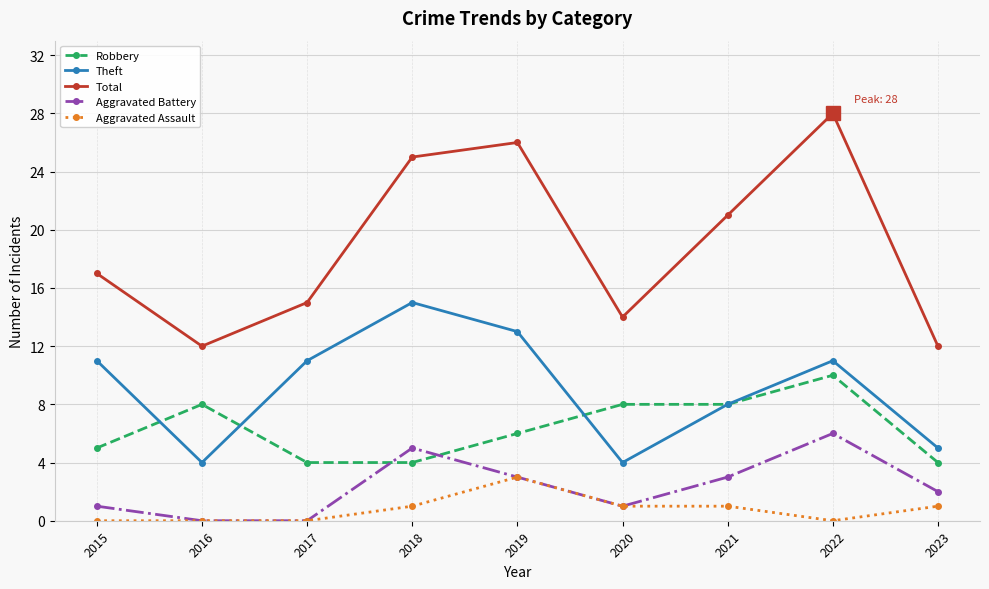

How many data points does each series have?

9